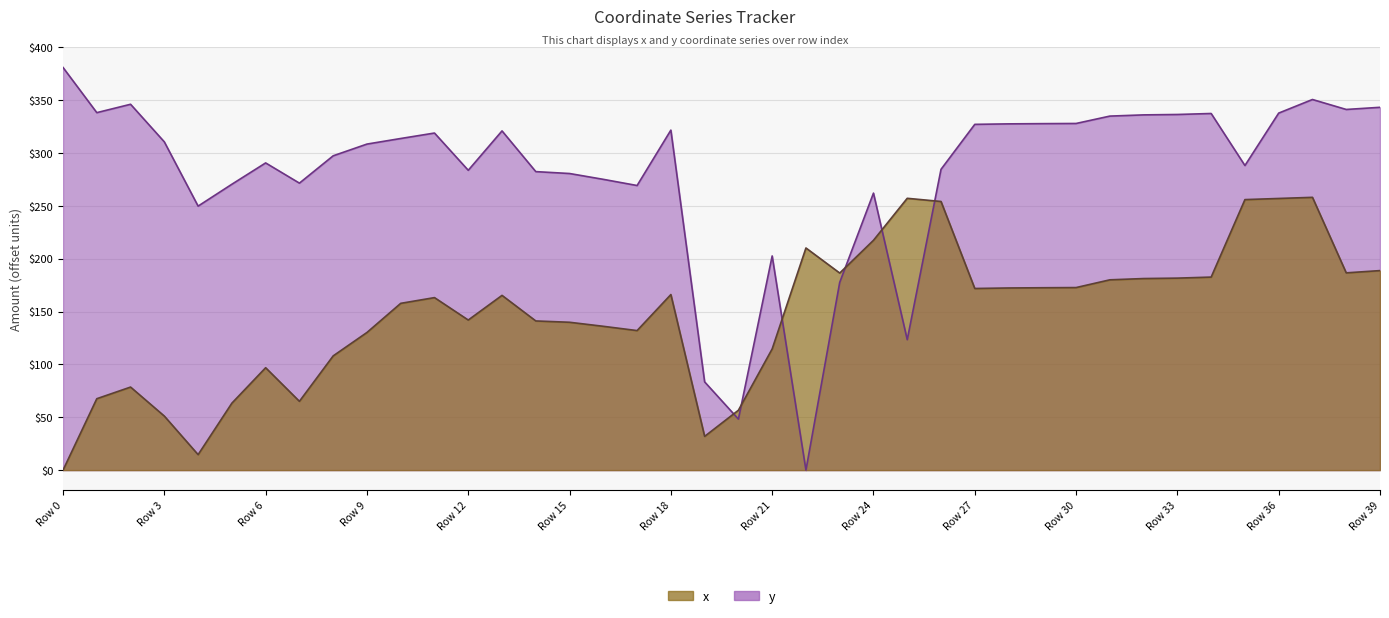

How many times do y and x cross each other?

6